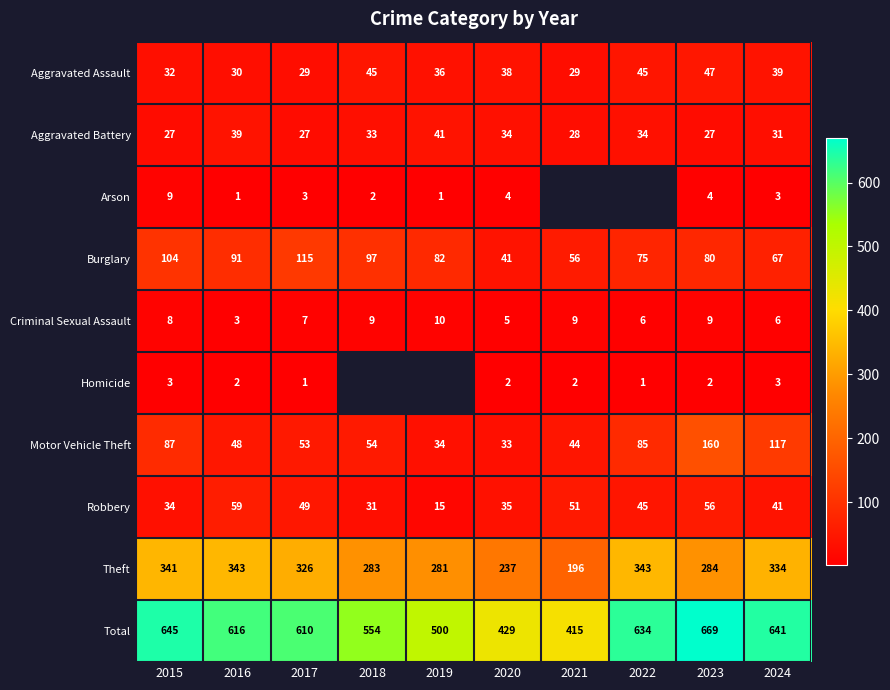

What is the difference between the Total values at 2020 and 2022?

205